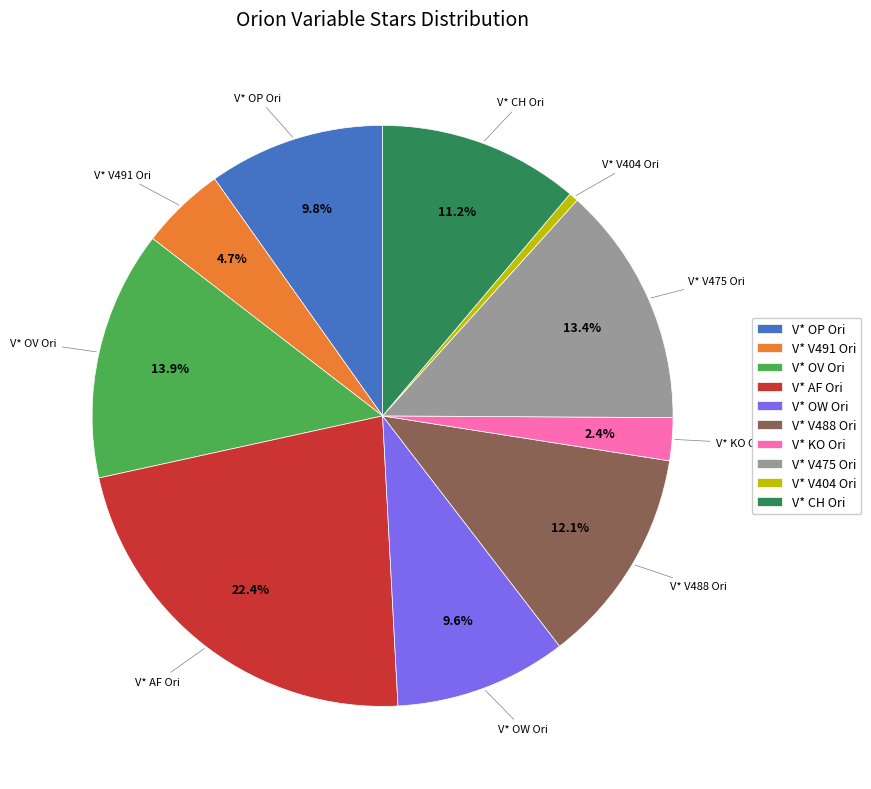

What is the largest slice in the pie chart?

V* AF Ori